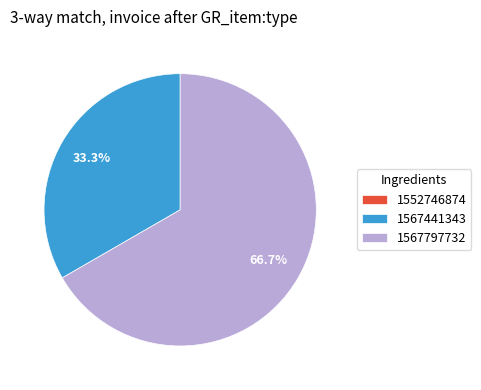

Combined, do 1567797732 and 1567441343 account for over 50%?

Yes